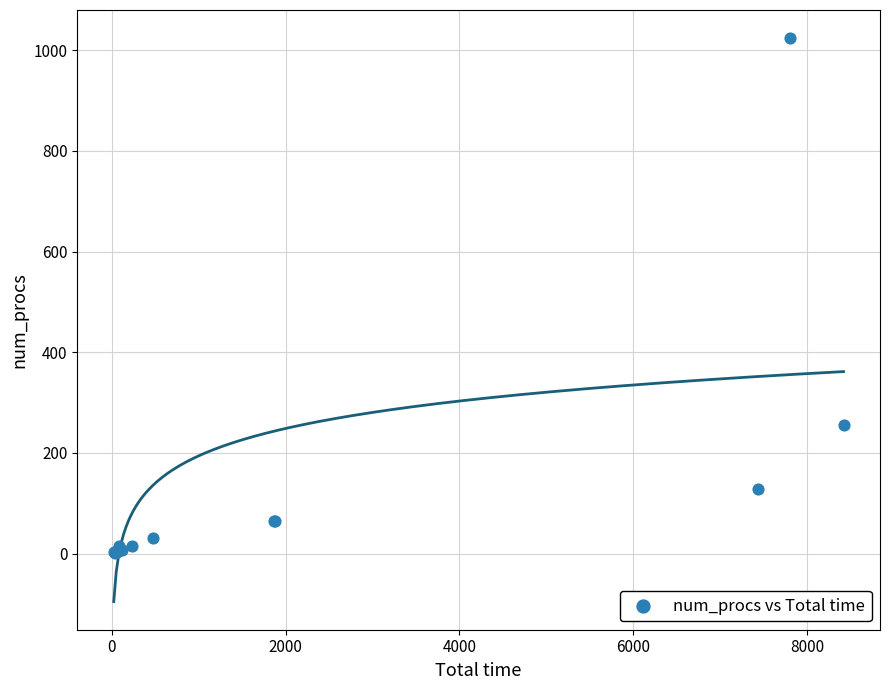

What Y value in the scatter plot is closest to 513?

256